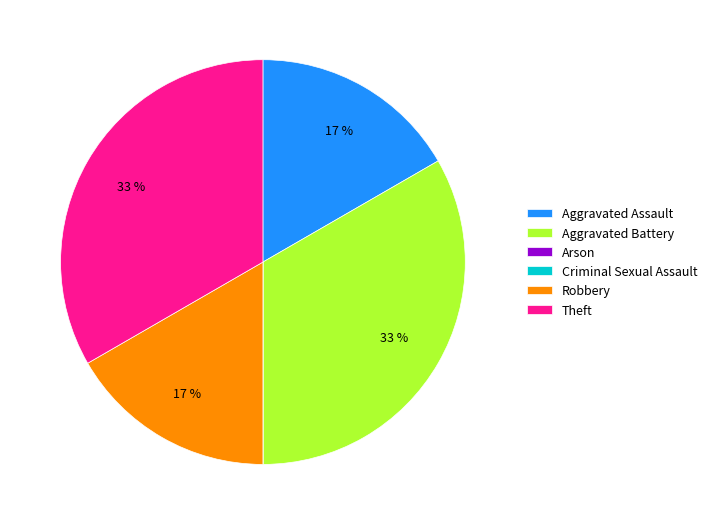

Does Robbery account for over 50% of the chart?

No